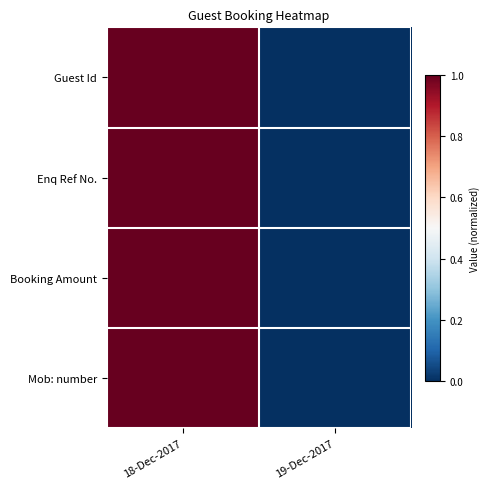

Rank the series at 18-Dec-2017 from highest to lowest value.

Guest Id, Enq Ref No., Booking Amount, Mob: number